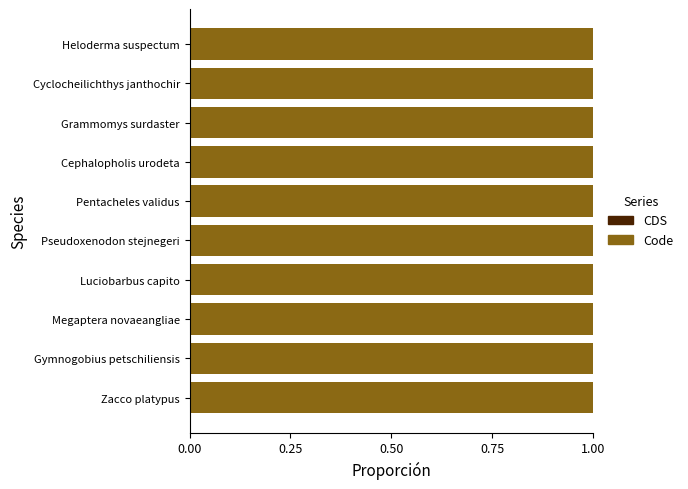

Which series has the largest range (max minus min)?

Code